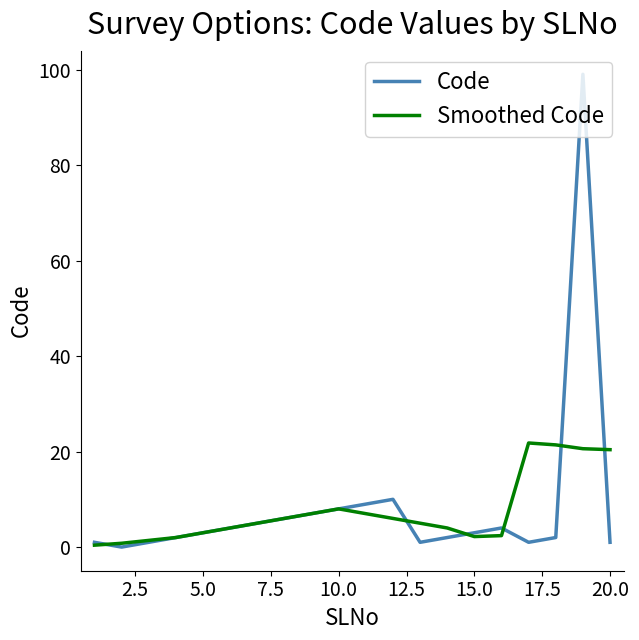

What is the difference between the maximum and minimum values in the Code series?

99.0